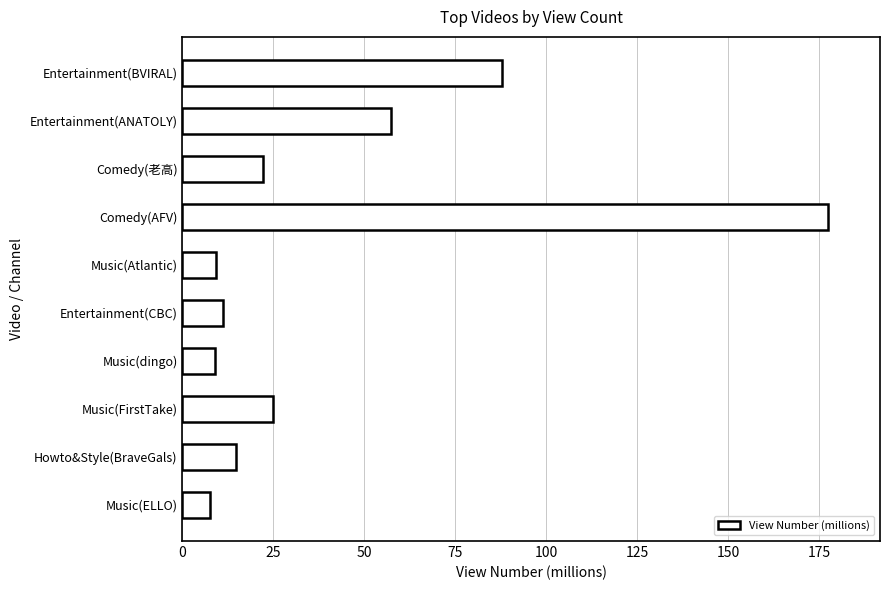

What is the difference between the maximum and second lowest values?

168.6